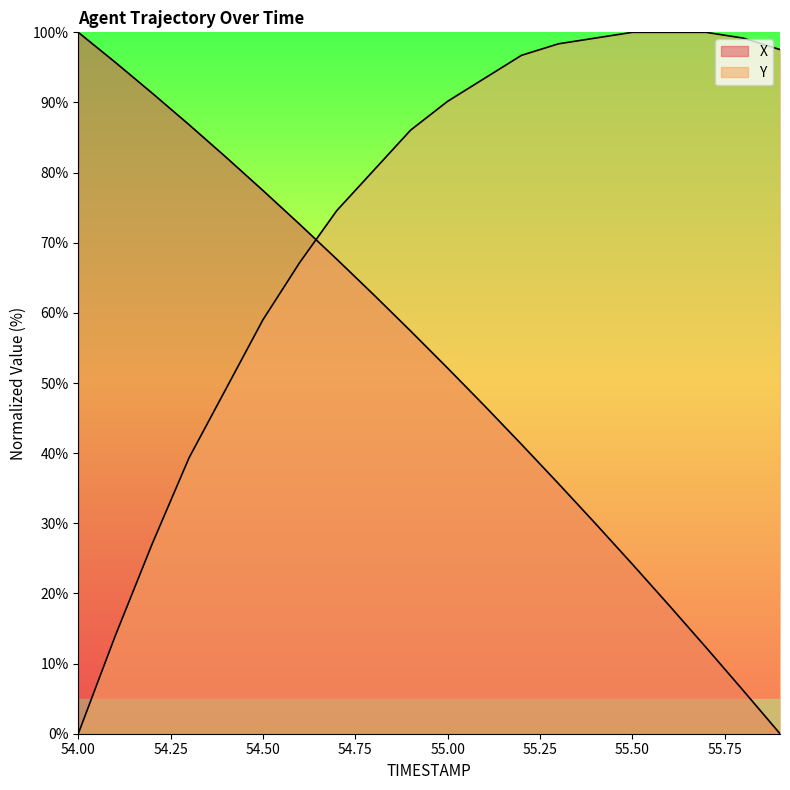

How many times do X and Y cross each other?

1